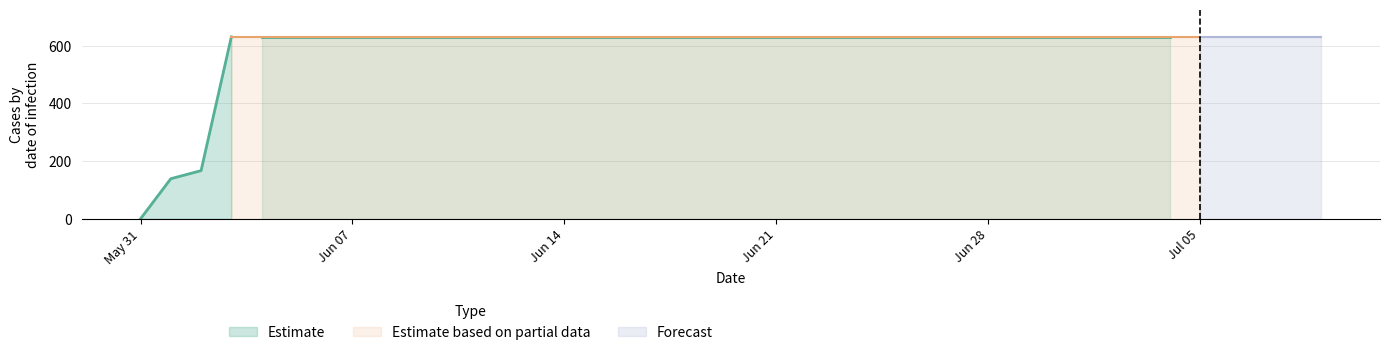

What is the label of the 7th point from the left?

2020-06-06